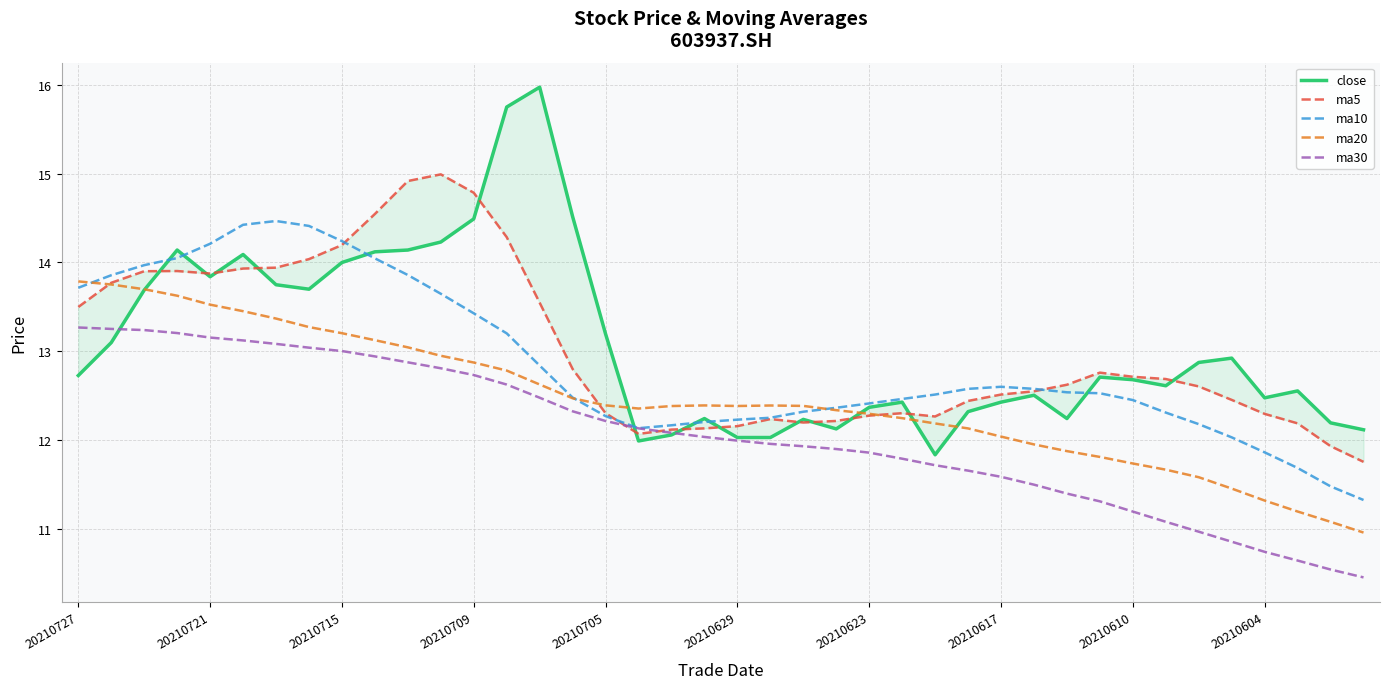

Which has a higher value, 35 or 18?

35